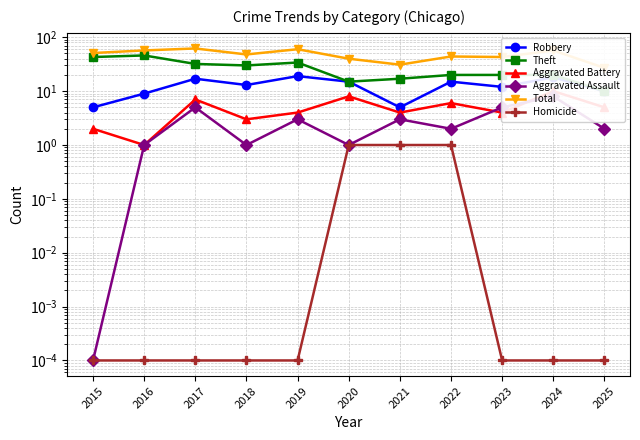

Reading left to right, transcribe all the data shown in this chart.

Robbery: 5.0	9.0	17.0	13.0	19.0	15.0	5.0	15.0	12.0	18.0	10.0
Theft: 43.0	46.0	32.0	30.0	34.0	15.0	17.0	20.0	20.0	20.0	10.0
Aggravated Battery: 2.0	1.0	7.0	3.0	4.0	8.0	4.0	6.0	4.0	10.0	5.0
Aggravated Assault: 0.0	1.0	5.0	1.0	3.0	1.0	3.0	2.0	5.0	8.0	2.0
Total: 51.0	57.0	62.0	48.0	60.0	40.0	31.0	44.0	43.0	57.0	27.0
Homicide: 0.0	0.0	0.0	0.0	0.0	1.0	1.0	1.0	0.0	0.0	0.0